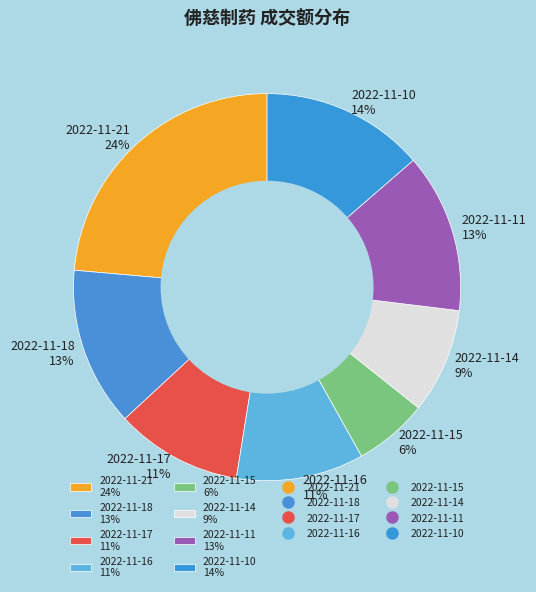

To the nearest percent, what portion does 2022-11-18 represent?

13%